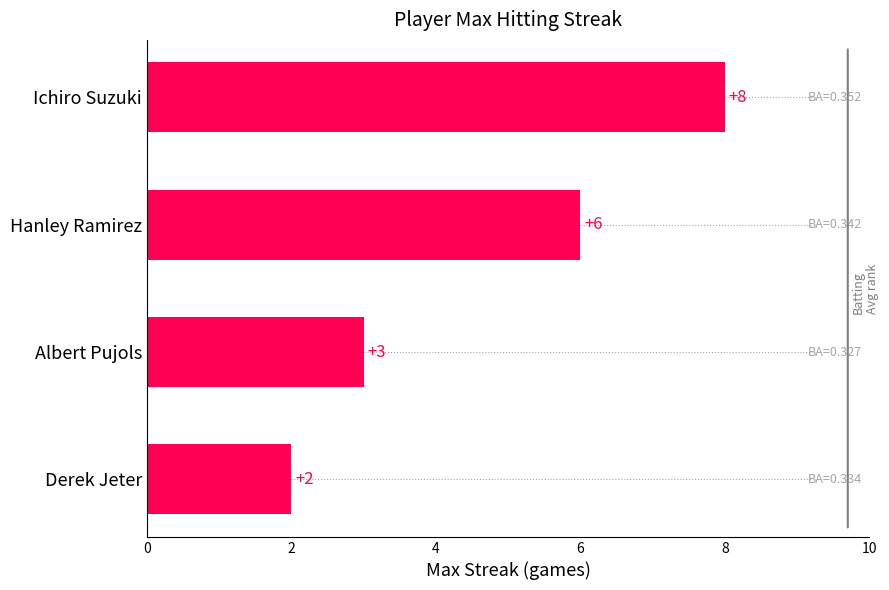

The value at Hanley Ramirez is 6. True or false?

True